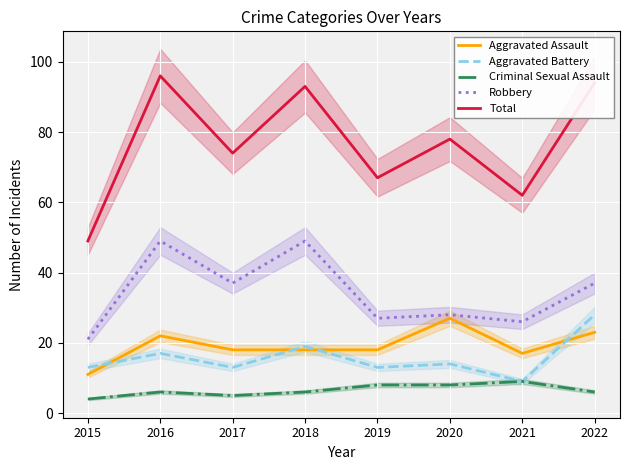

What are all the series names shown in the legend?

Aggravated Assault, Aggravated Battery, Criminal Sexual Assault, Robbery, Total